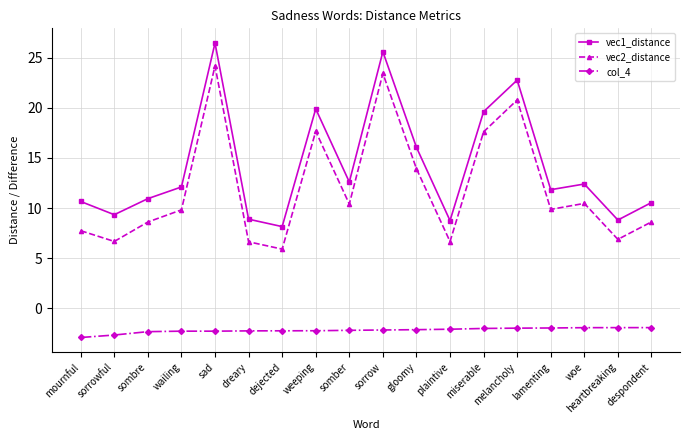

True or false: vec2_distance and vec1_distance intersect in this chart.

False